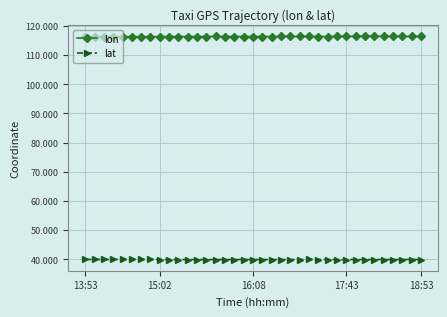

Rank the series by their average value, from highest to lowest.

lon, lat